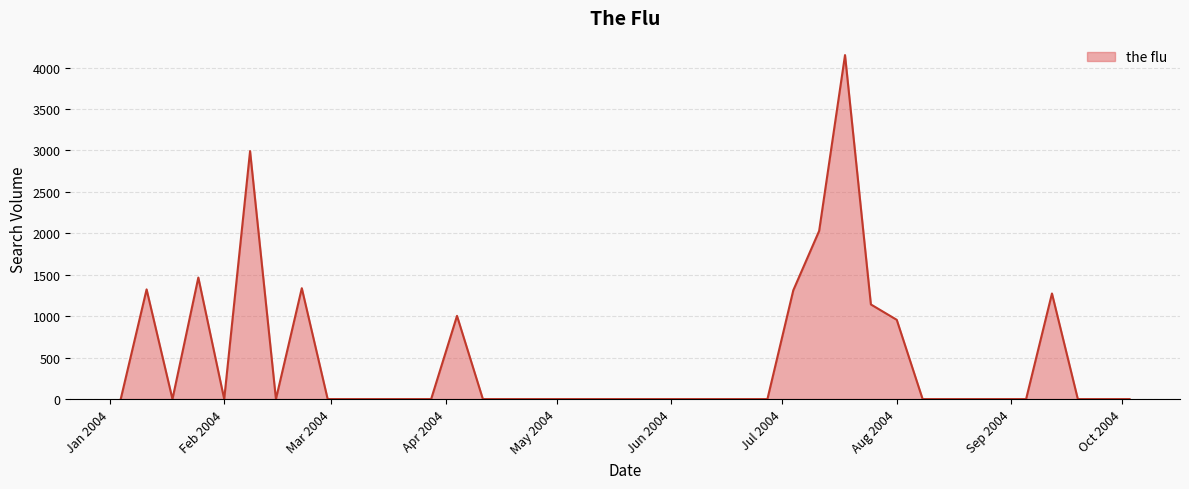

What is the greatest value displayed?

4150.0